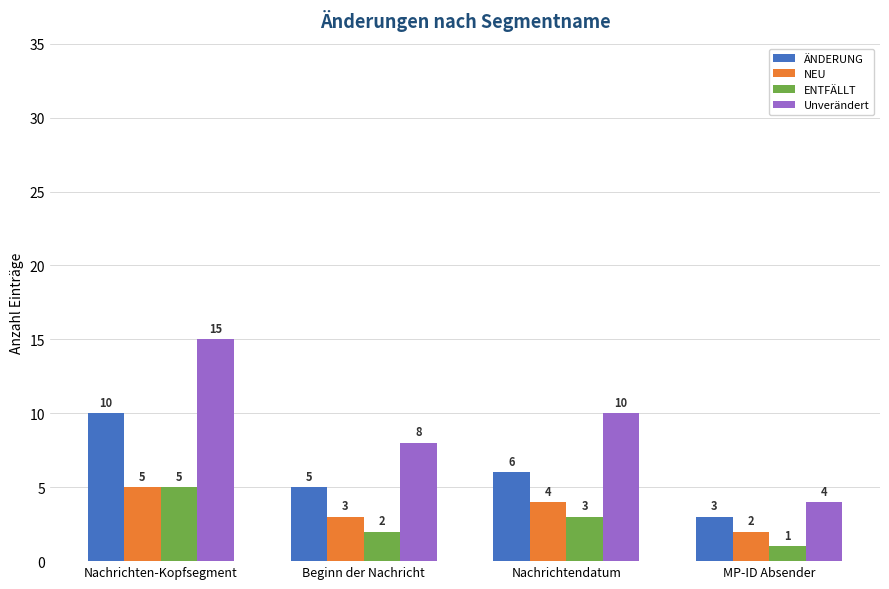

Is it true that ÄNDERUNG equals 2 at Nachrichten-Kopfsegment?

False